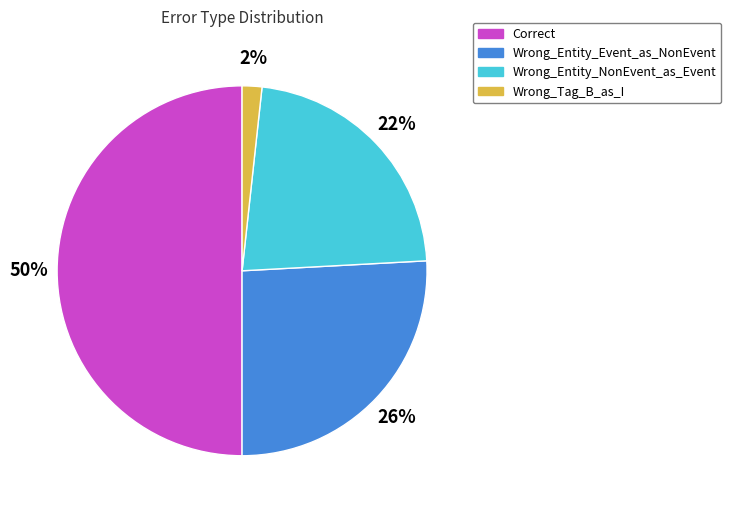

To the nearest percent, what portion does Wrong_Entity_Event_as_NonEvent represent?

26%